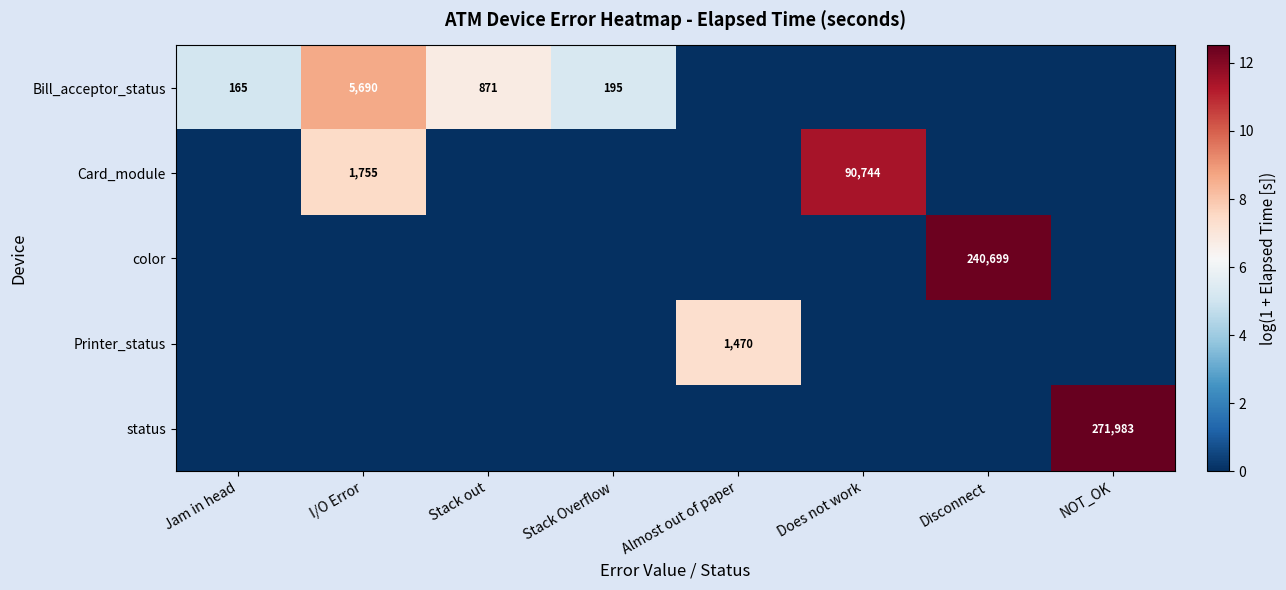

Which has a higher value, Jam in head or Does not work?

Jam in head